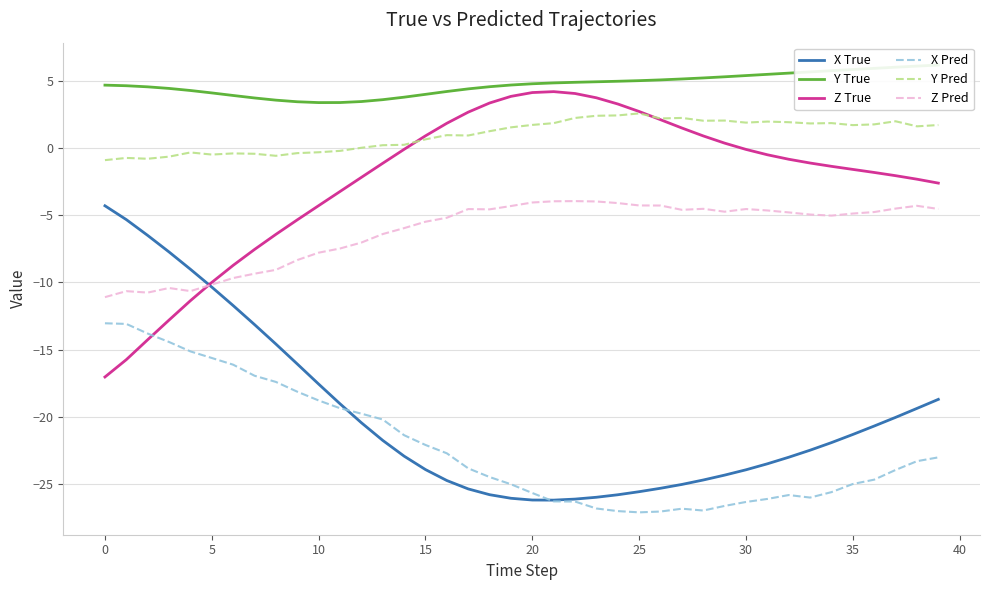

At which label is Y True closest to 4?

15